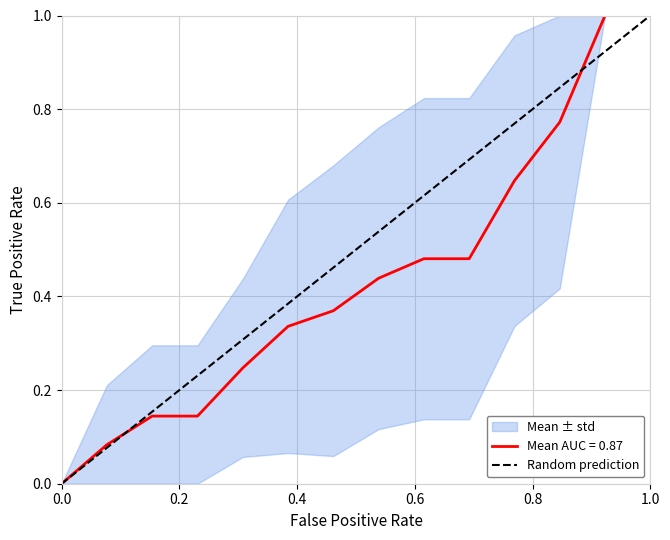

What is the highest value of the Mean AUC = 0.87 series?

1.0